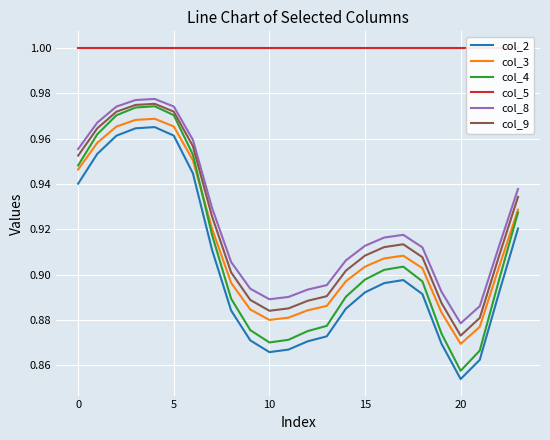

At 7, list the series in order from smallest to largest.

col_2, col_4, col_3, col_9, col_8, col_5